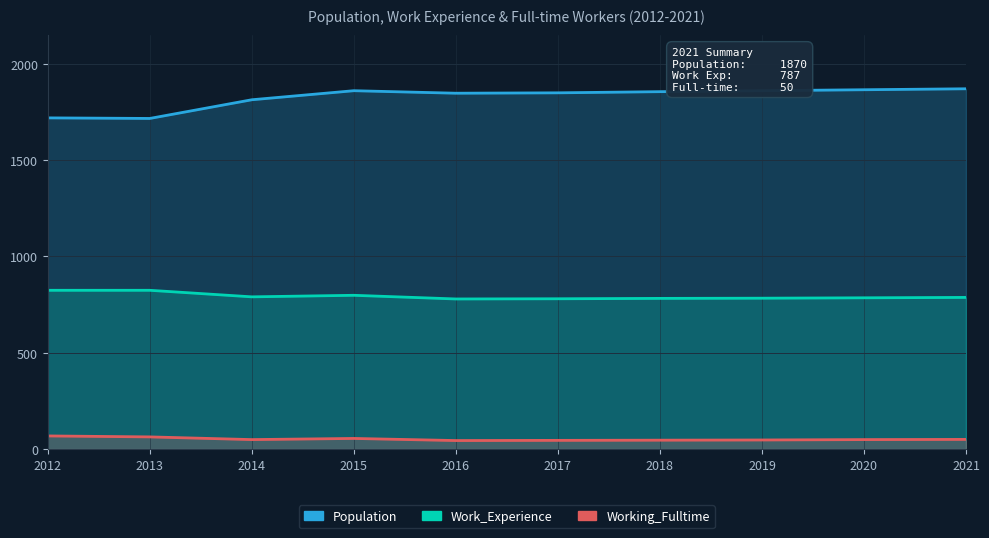

What is the average value of the Population series?

1825